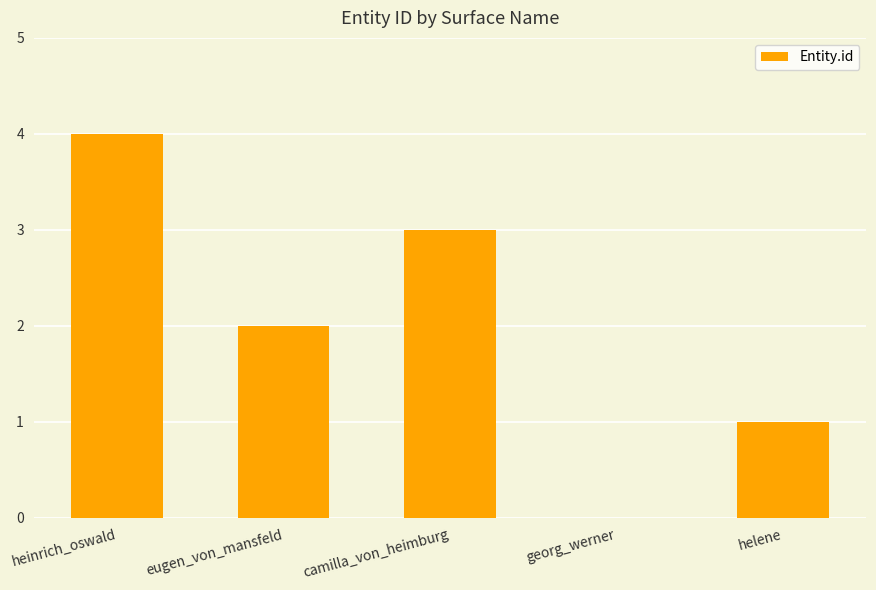

What is the greatest value displayed?

4